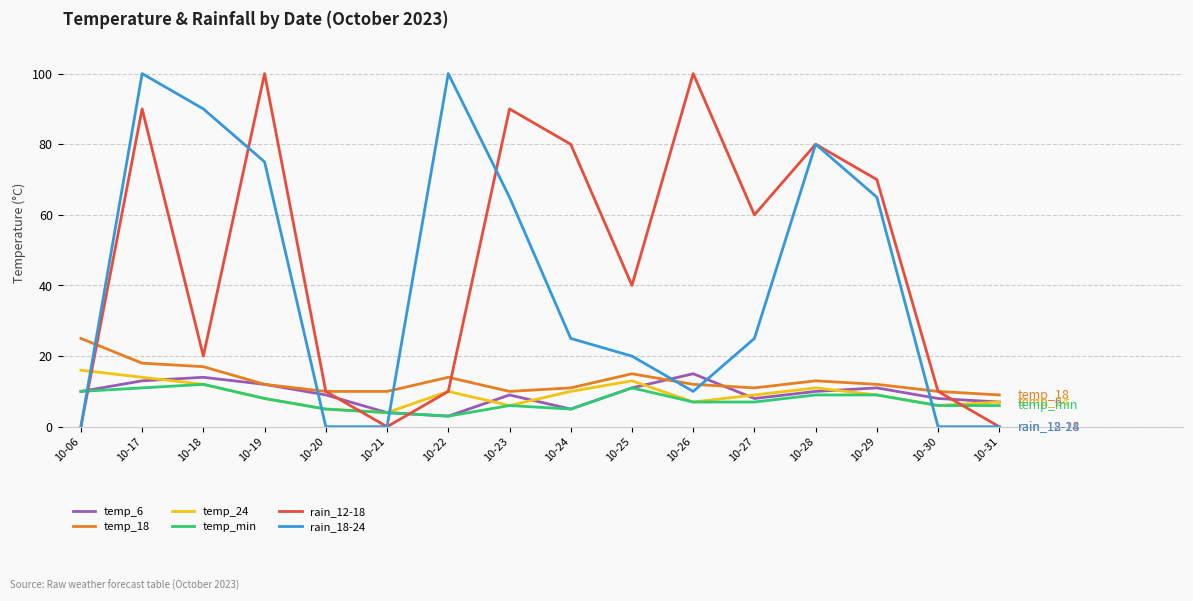

What are all the series names shown in the legend?

temp_6, temp_18, temp_24, temp_min, rain_12-18, rain_18-24